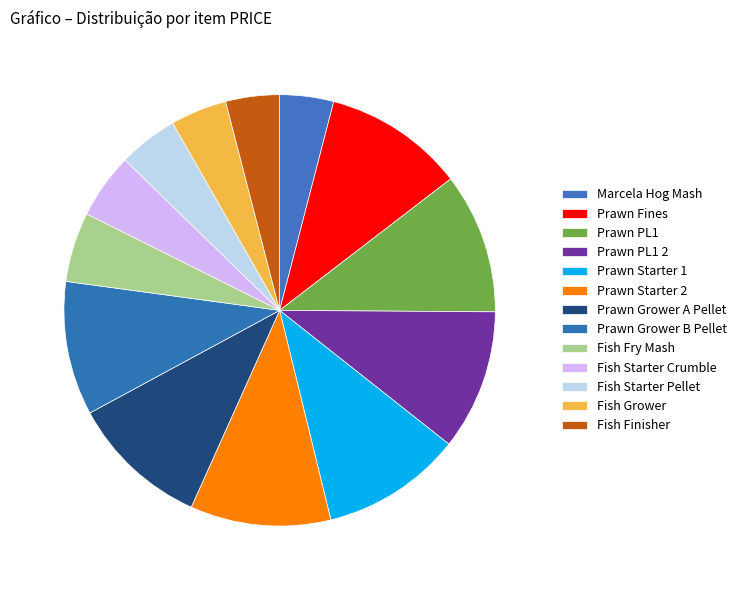

What percentage is the Fish Grower slice, to the nearest percent?

4%